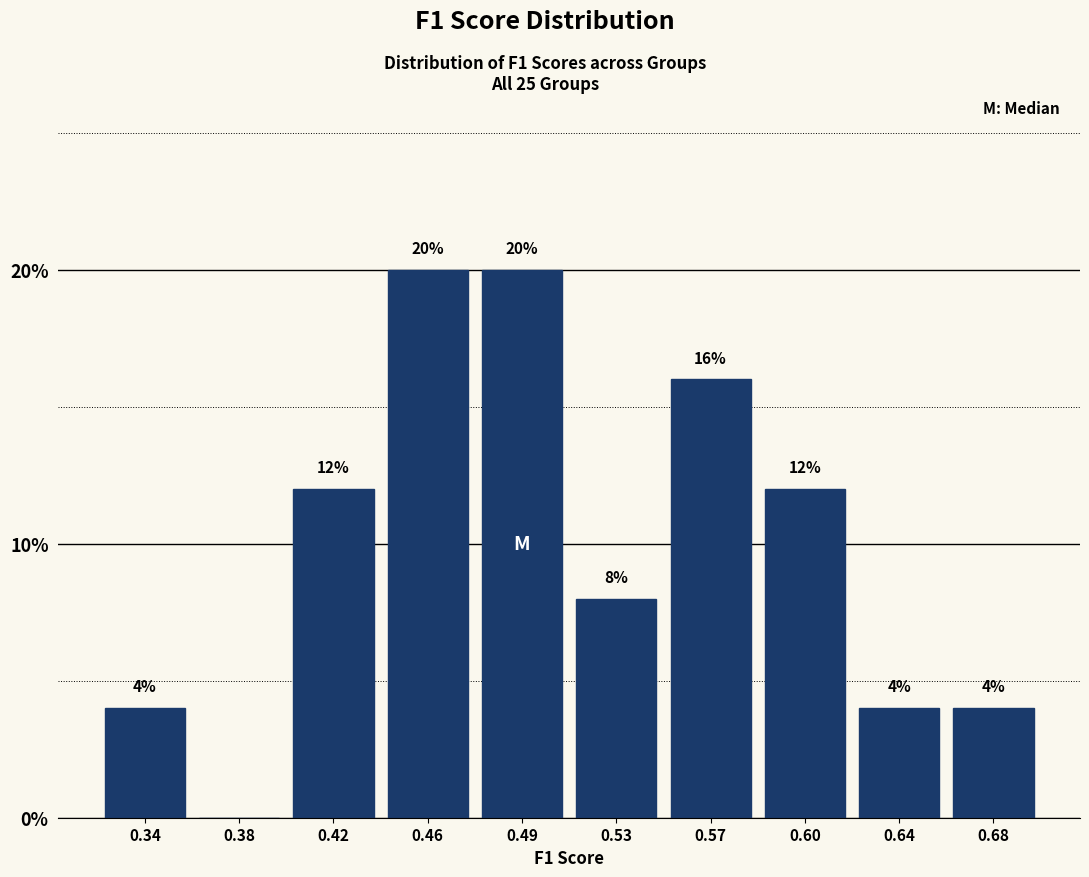

Reading left to right, transcribe all the data shown in this chart.

0.34=4	0.38=0	0.42=12	0.46=20	0.49=20	0.53=8	0.57=16	0.60=12	0.64=4	0.68=4